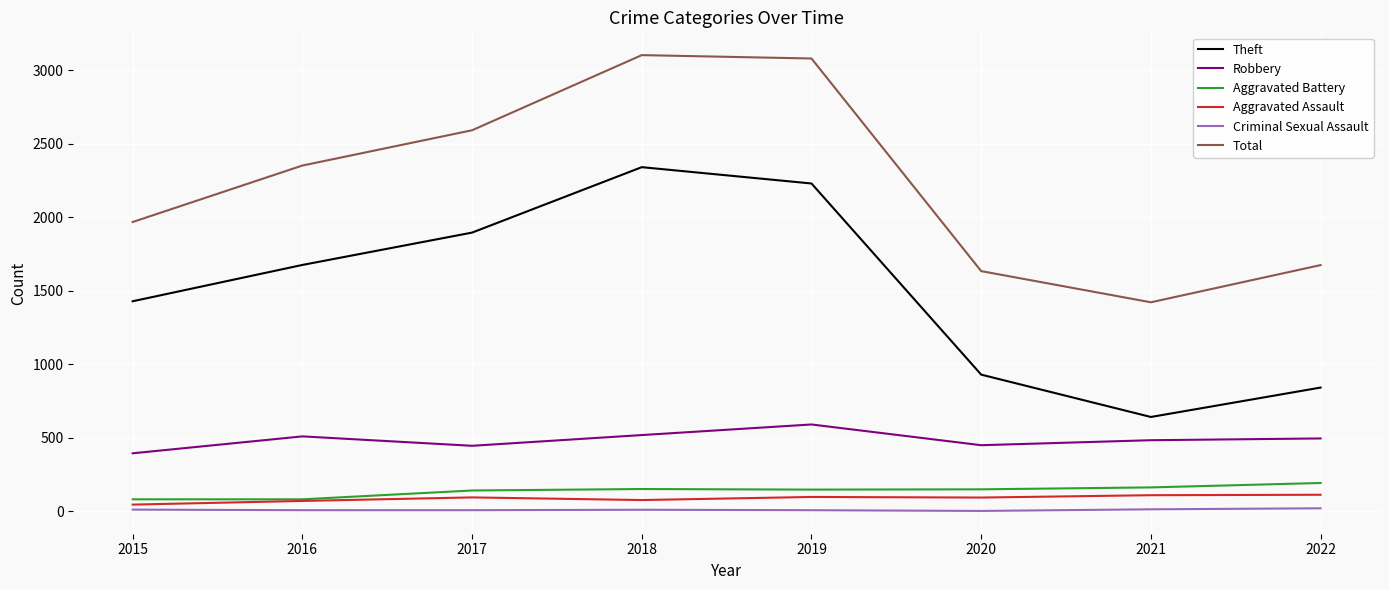

Which series changed the most between 2017 and 2020?

Theft